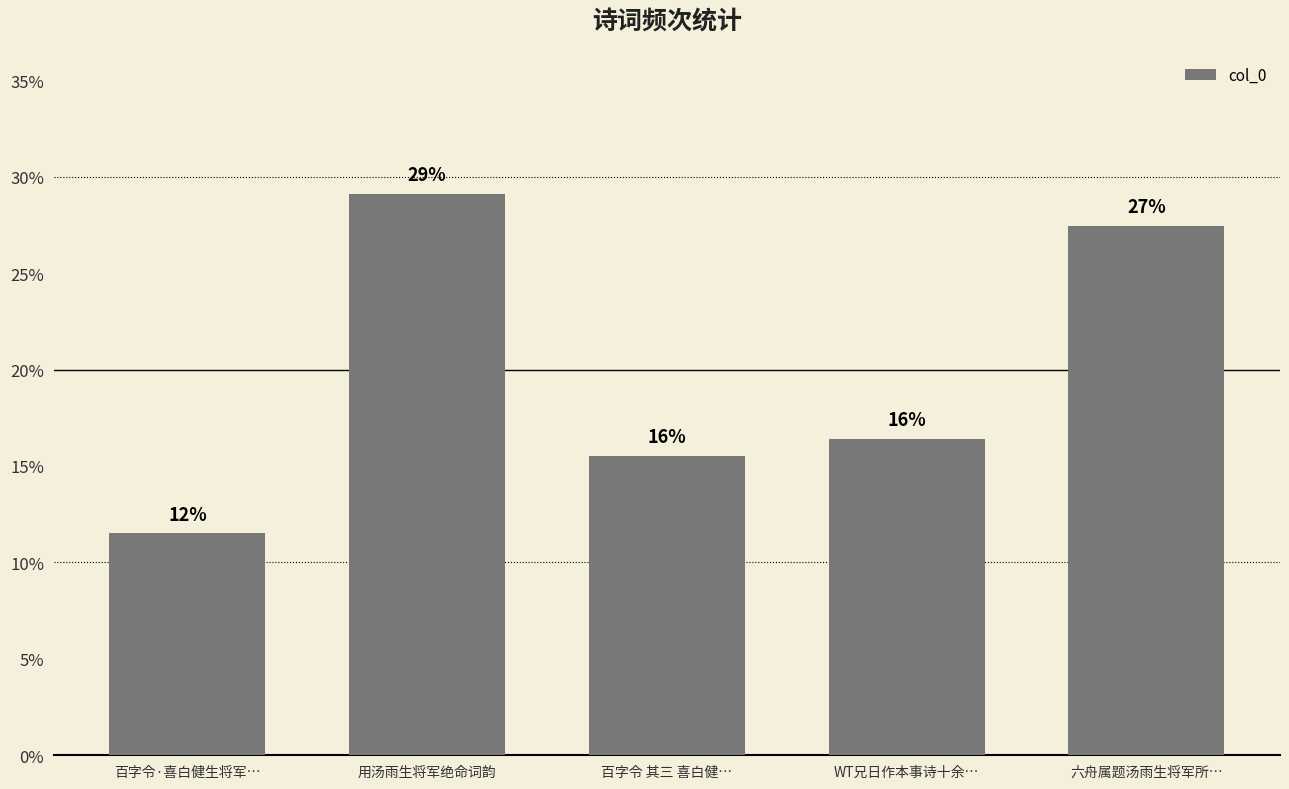

Where is the data nearest to the value 0?

百字令·喜白健生将军…